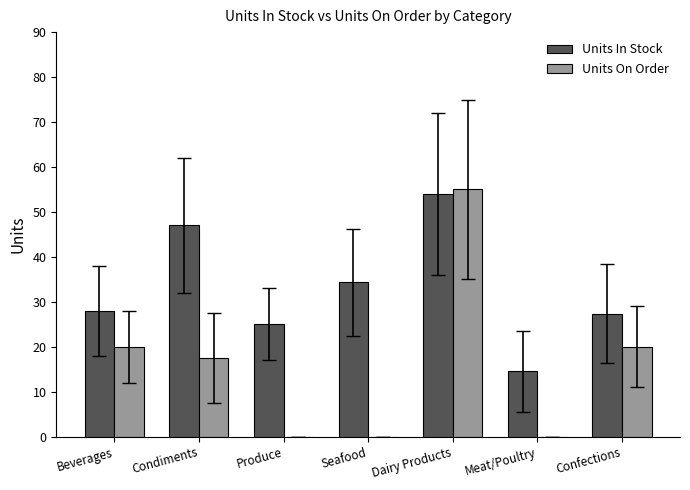

Between Seafood and Confections, which series saw the biggest shift?

Units On Order